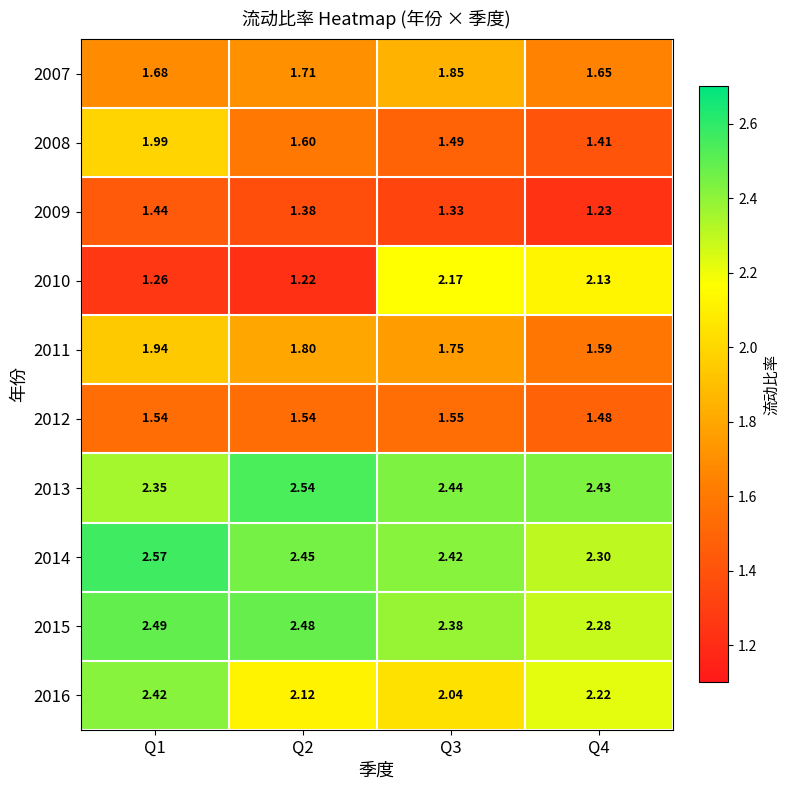

Is the value of 2011 at Q2 greater than the value of 2014 at Q4?

No